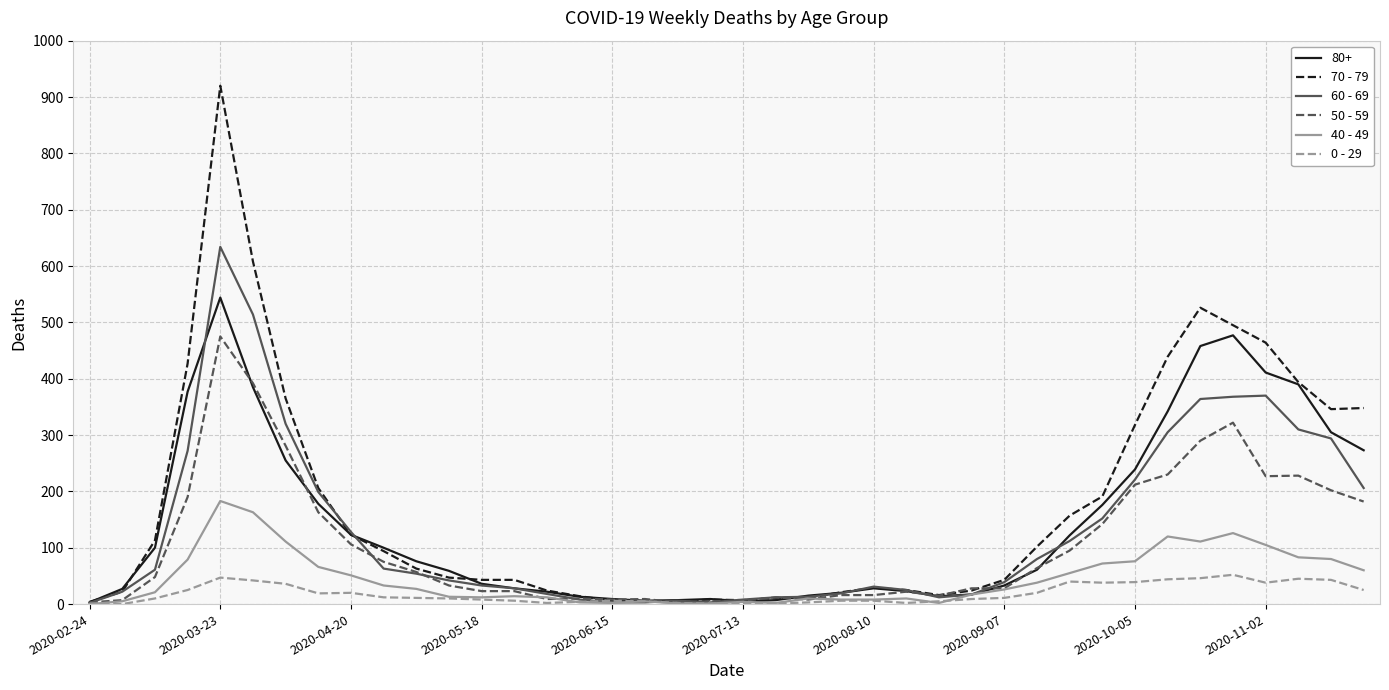

What is the maximum value shown in the chart?

920